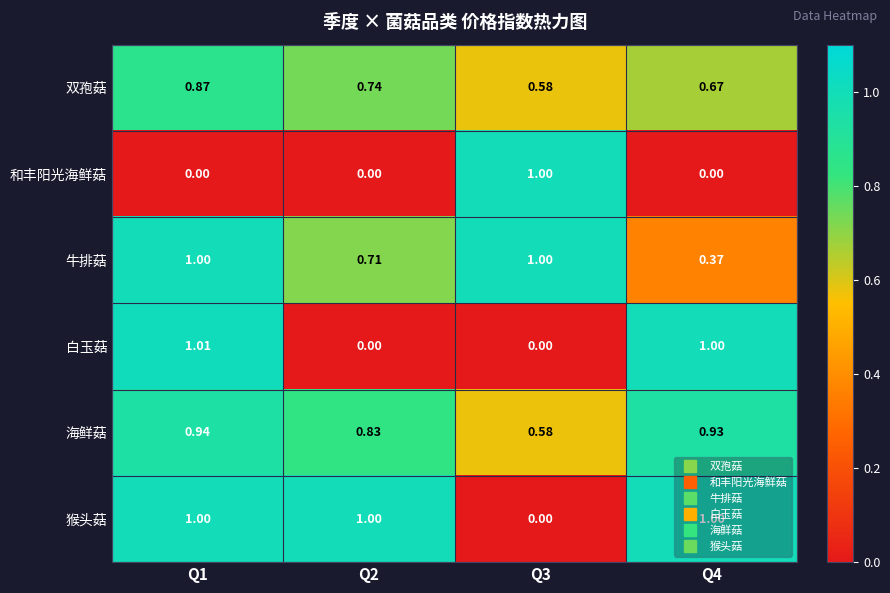

Is the value of 海鲜菇 at Q3 greater than the value of 牛排菇 at Q1?

No